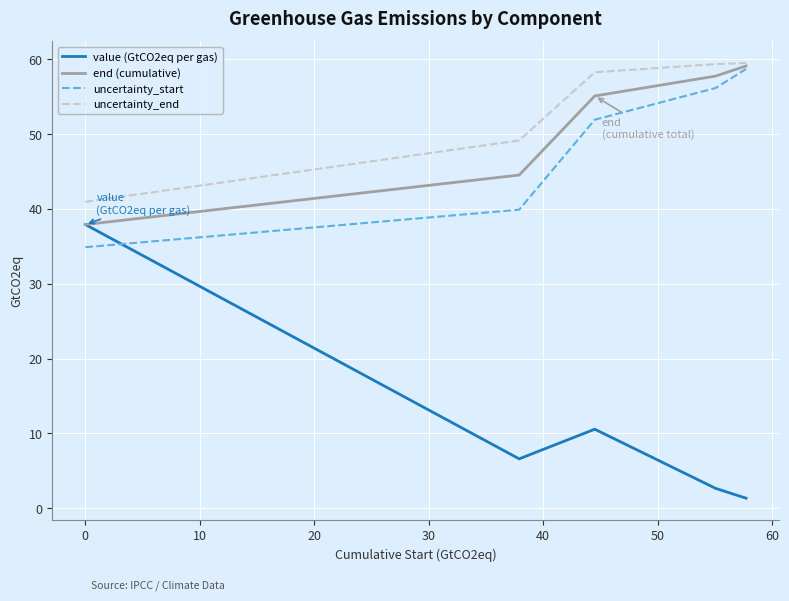

Which series has the largest total across all categories?

uncertainty_end